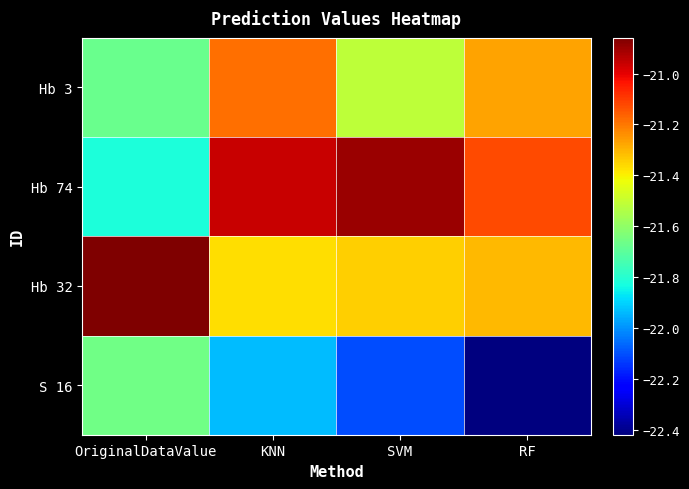

Reading left to right, list all the values displayed in this chart.

Hb 3: OriginalDataValue=-21.7	KNN=-21.2	SVM=-21.5	RF=-21.3
Hb 74: OriginalDataValue=-21.8	KNN=-21.0	SVM=-20.9	RF=-21.1
Hb 32: OriginalDataValue=-20.9	KNN=-21.4	SVM=-21.3	RF=-21.3
S 16: OriginalDataValue=-21.7	KNN=-21.9	SVM=-22.1	RF=-22.4